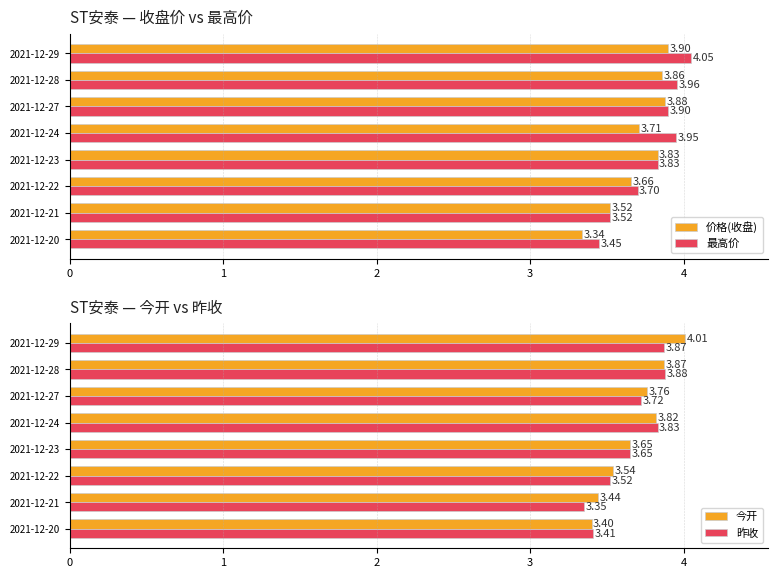

What is the difference between the second highest and second lowest values in the 昨收 series?

0.5